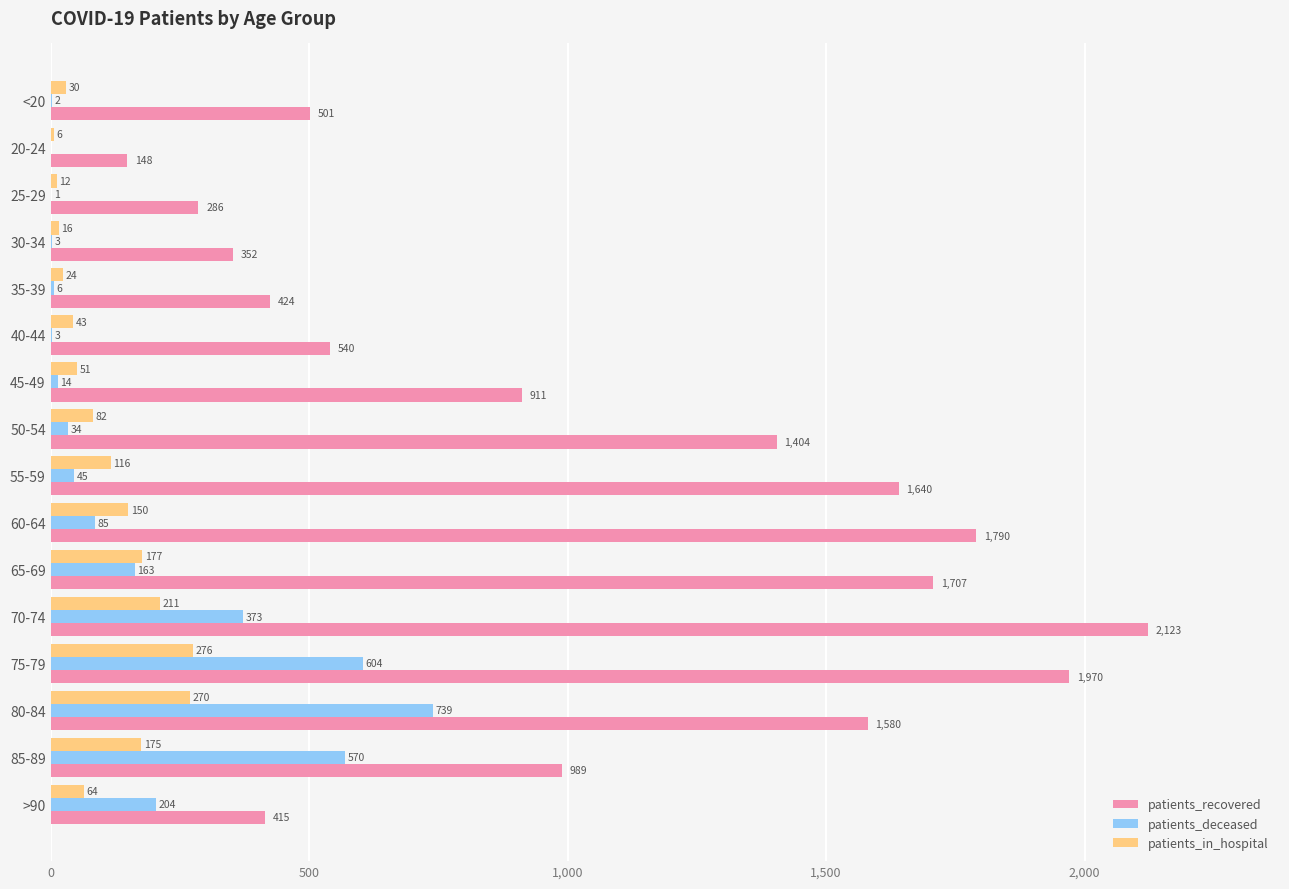

True or false: patients_in_hospital has a value of 12 at 25-29.

True